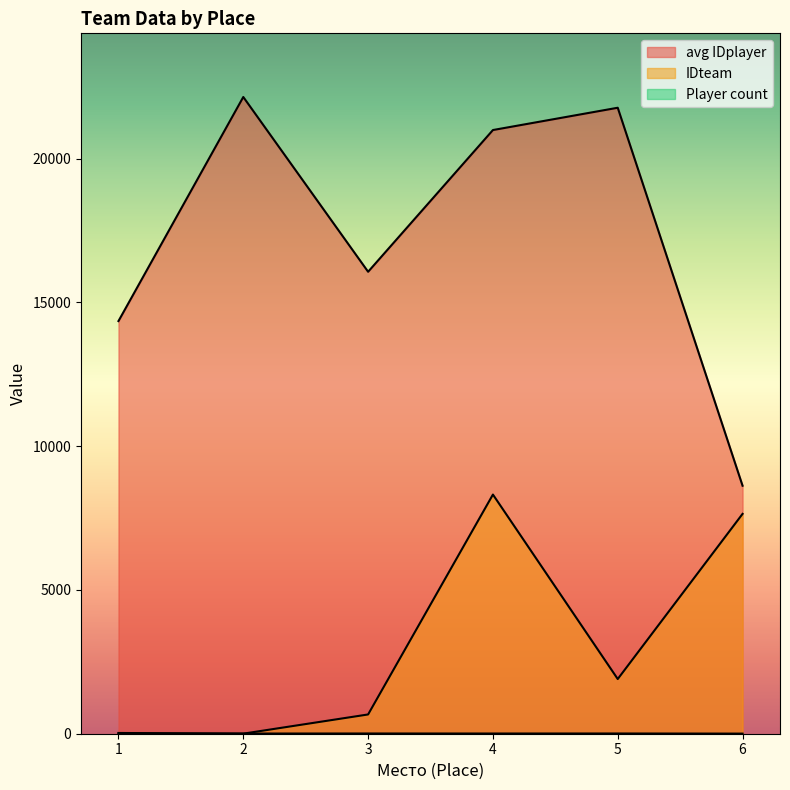

Which label corresponds to the smallest value in the chart?

1